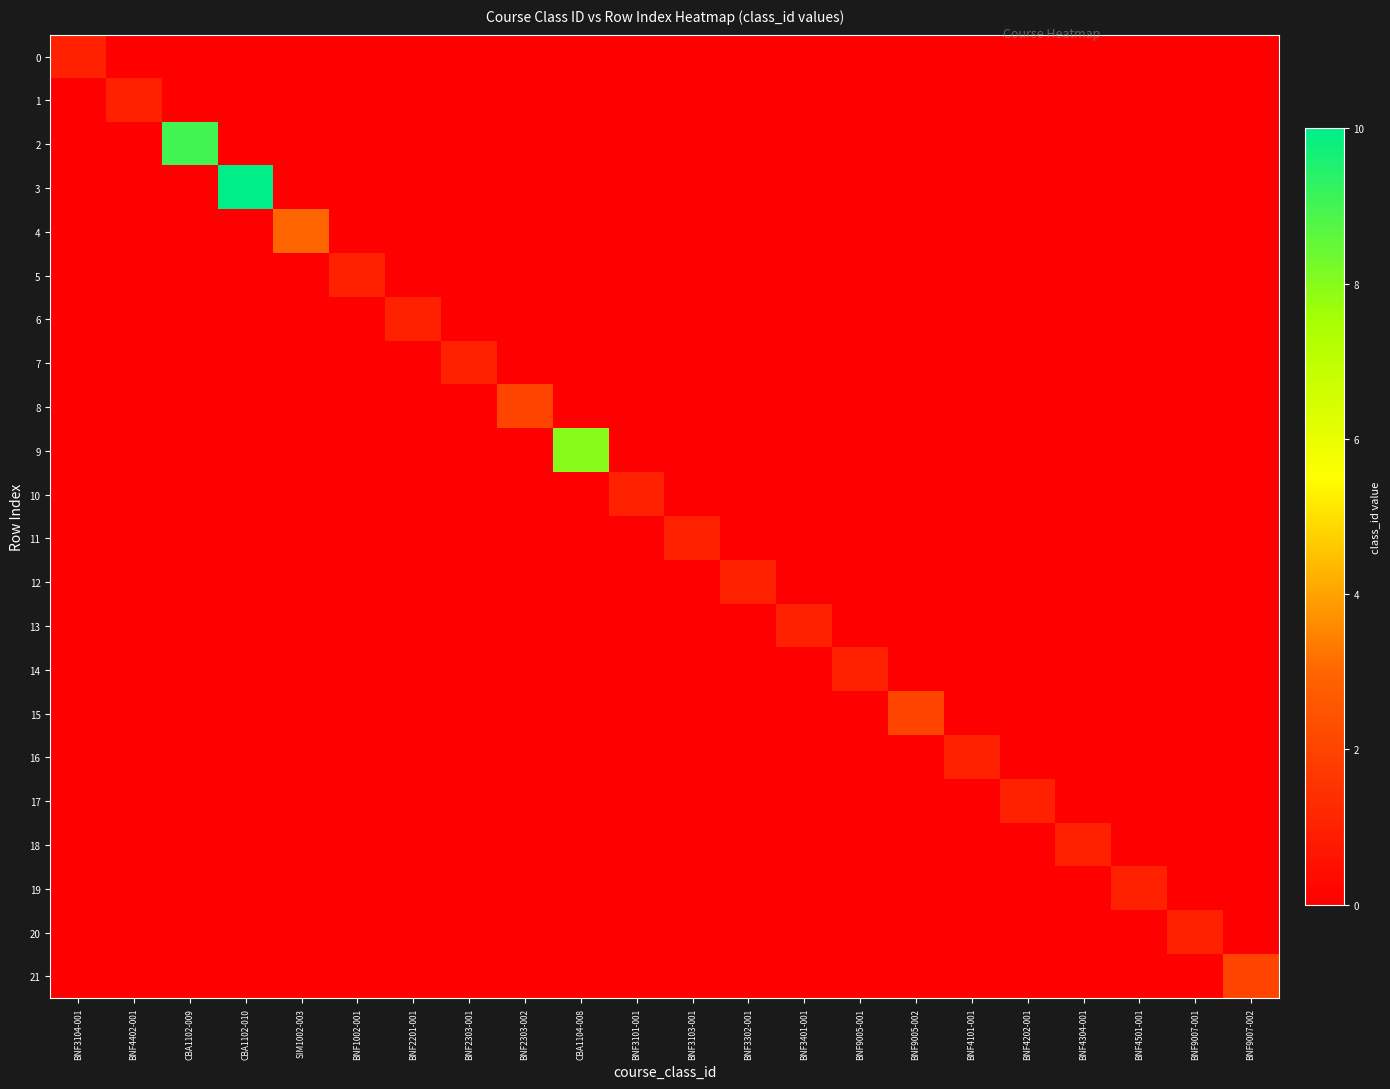

At how many categories does at least one series exceed 6?

3